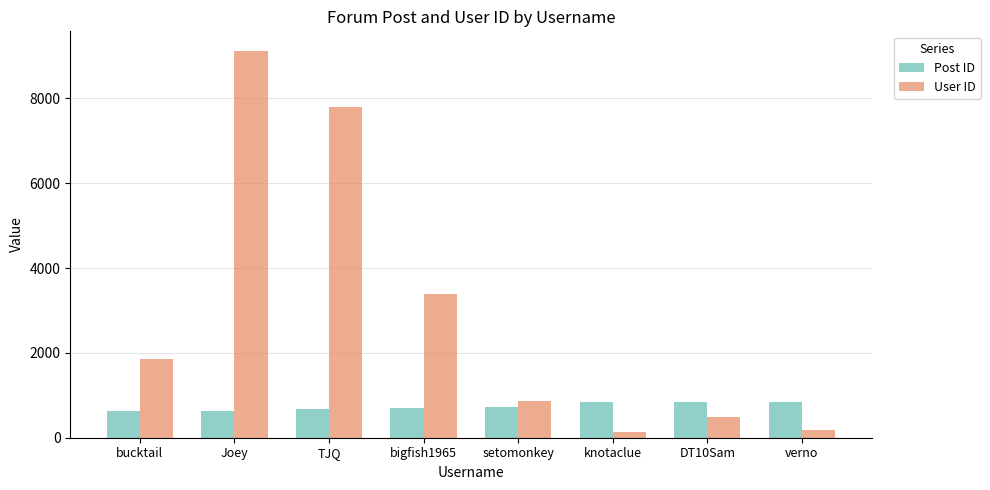

At setomonkey, list the series in order from smallest to largest.

Post ID, User ID